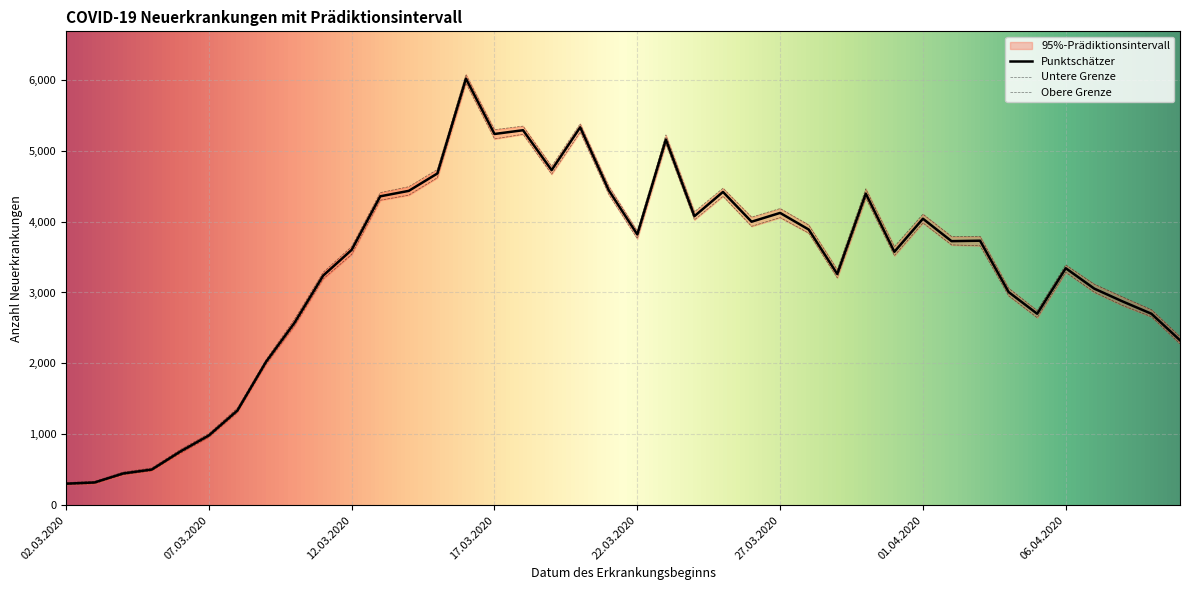

What is the difference between the maximum and minimum values in the Punktschätzer series?

5712